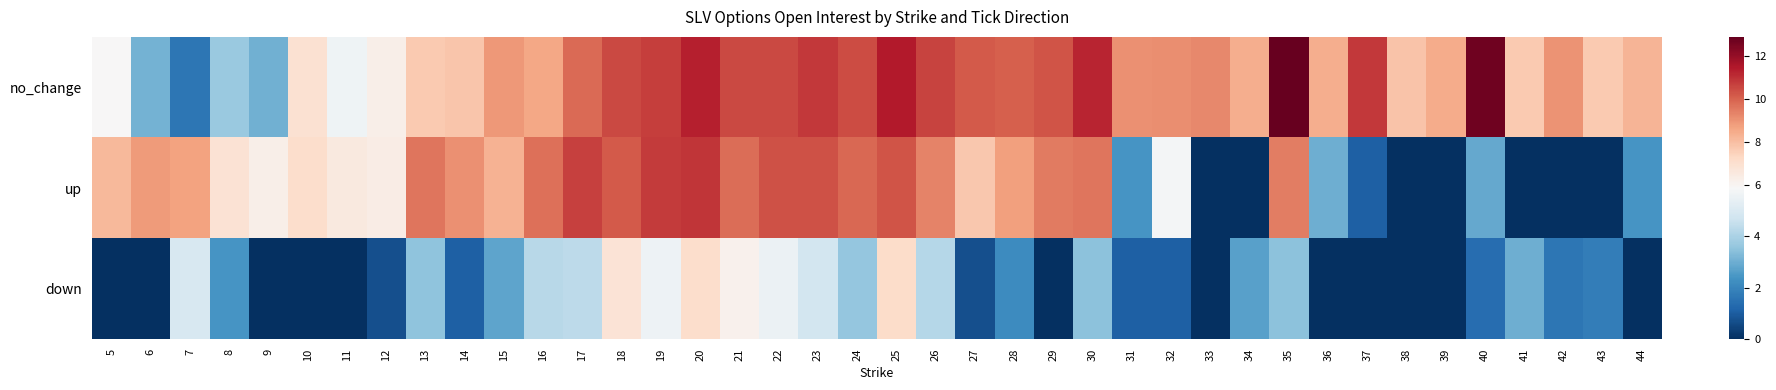

Reading left to right, transcribe all the data shown in this chart.

no_change: 5=5.9	6=3.1	7=1.6	8=3.7	9=3.0	10=6.9	11=5.6	12=6.3	13=7.7	14=7.8	15=8.9	16=8.6	17=9.8	18=10.5	19=10.7	20=11.3	21=10.5	22=10.5	23=10.8	24=10.5	25=11.4	26=10.6	27=10.1	28=10.1	29=10.3	30=11.2	31=9.1	32=9.2	33=9.2	34=8.4	35=12.9	36=8.4	37=10.8	38=7.9	39=8.5	40=12.7	41=7.7	42=9.0	43=7.7	44=8.3
up: 5=8.2	6=8.8	7=8.7	8=6.9	9=6.3	10=7.1	11=6.6	12=6.4	13=9.6	14=9.0	15=8.3	16=9.7	17=10.6	18=10.2	19=10.8	20=10.9	21=9.8	22=10.3	23=10.3	24=9.9	25=10.3	26=9.3	27=7.8	28=8.7	29=9.5	30=9.6	31=2.4	32=5.8	33=0.0	34=0.0	35=9.4	36=3.0	37=1.1	38=0.0	39=0.0	40=2.9	41=0.0	42=0.0	43=0.0	44=2.4
down: 5=0.0	6=0.0	7=4.9	8=2.4	9=0.0	10=0.0	11=0.0	12=0.7	13=3.5	14=1.1	15=2.8	16=4.2	17=4.3	18=6.8	19=5.6	20=7.1	21=6.2	22=5.5	23=4.8	24=3.6	25=7.2	26=4.2	27=0.7	28=2.2	29=0.0	30=3.5	31=1.1	32=1.1	33=0.0	34=2.7	35=3.5	36=0.0	37=0.0	38=0.0	39=0.0	40=1.4	41=3.0	42=1.6	43=1.8	44=0.0